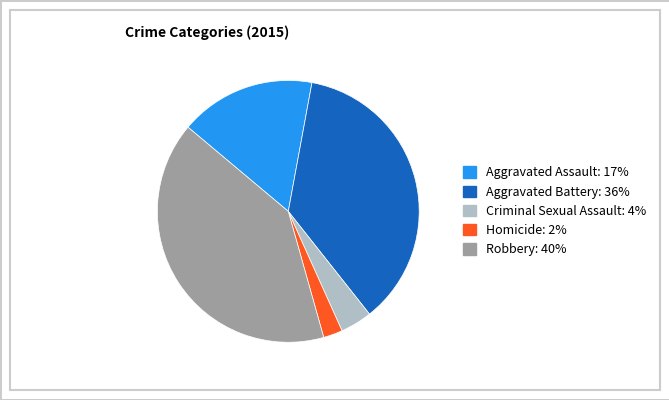

What is the largest slice in the pie chart?

Robbery